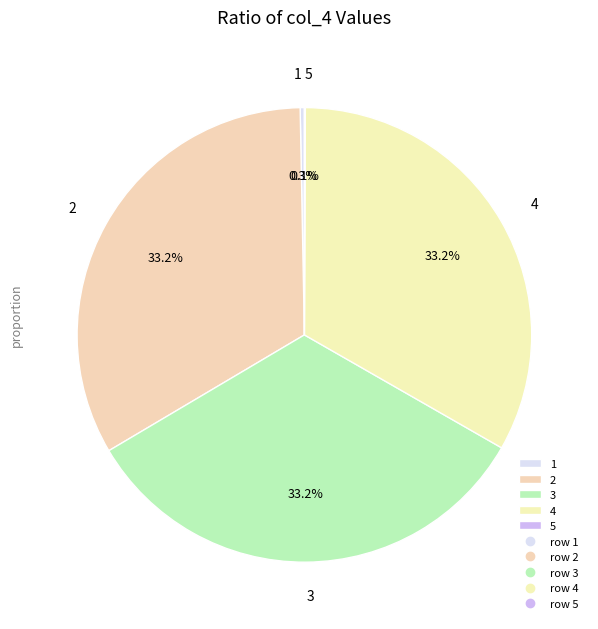

Does 2 represent more than half of the total?

No